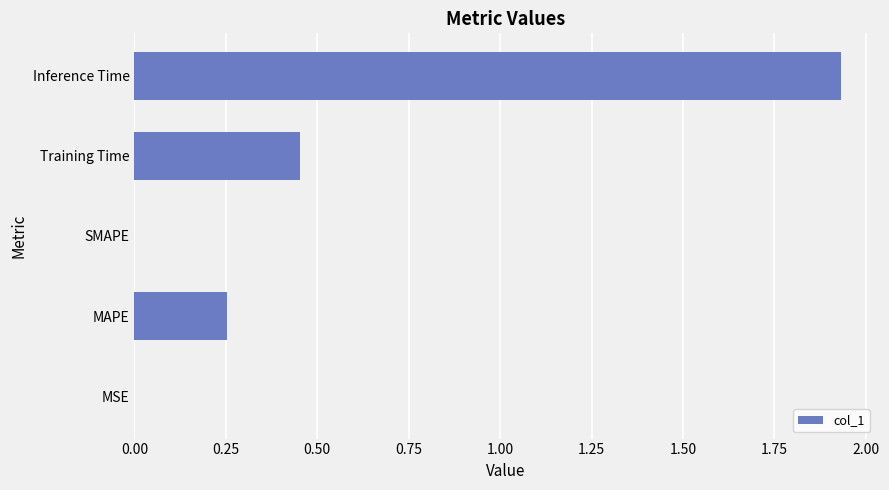

Between MAPE and MSE, which is larger?

MAPE